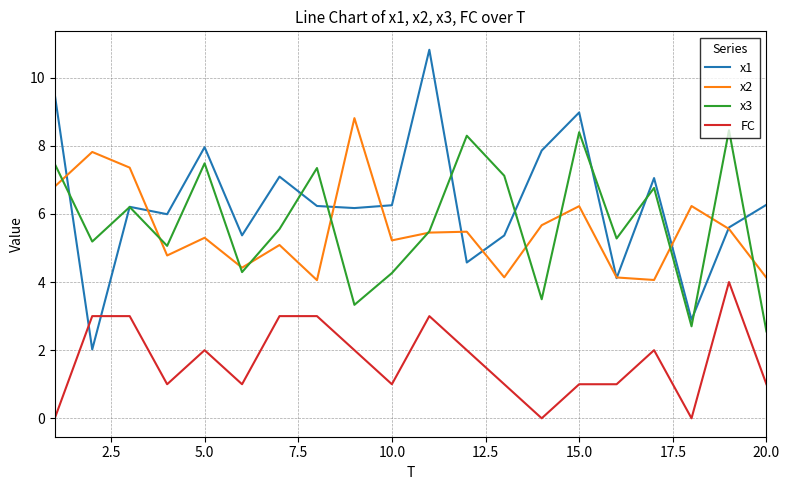

Which series has the widest spread of values?

x1